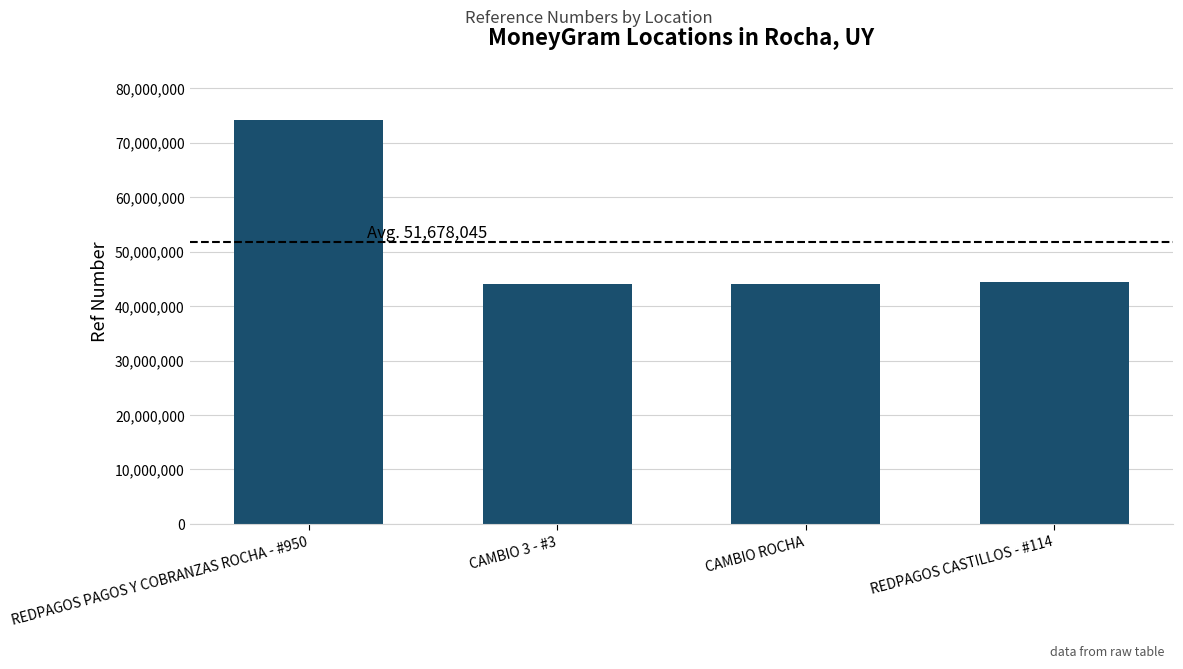

What is the change in value from REDPAGOS PAGOS Y COBRANZAS ROCHA - #950 to CAMBIO 3 - #3?

-30159949